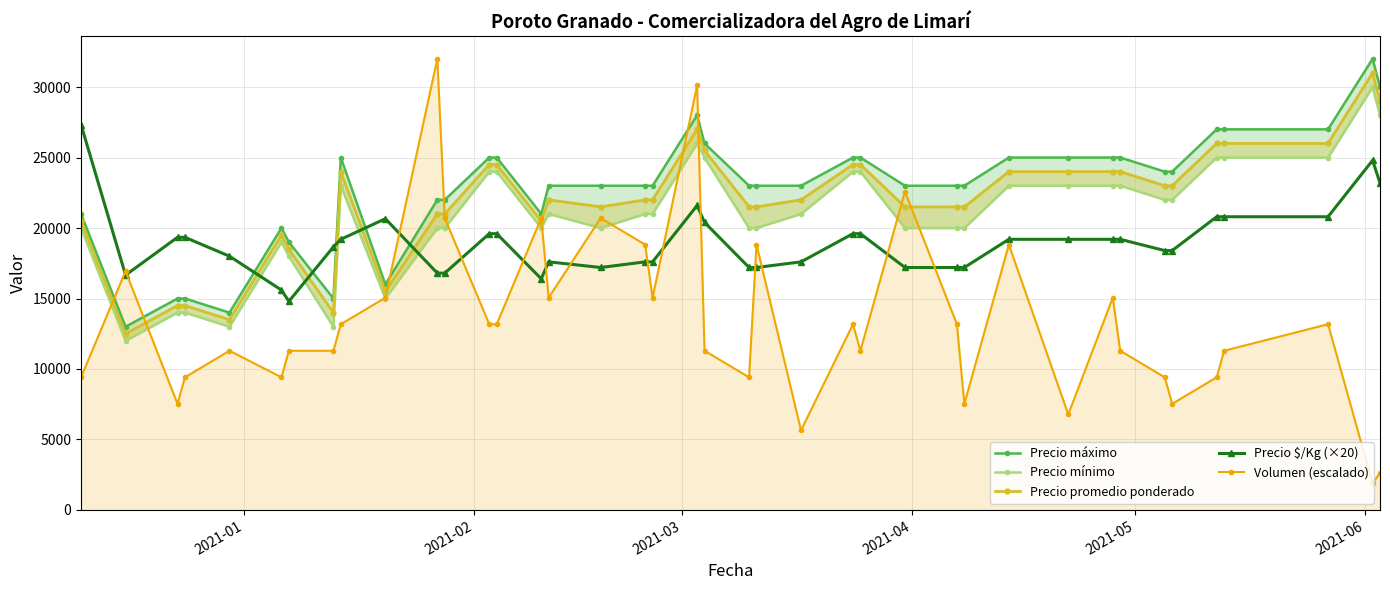

What is the highest value of the Precio $/Kg (×20) series?

27340.0